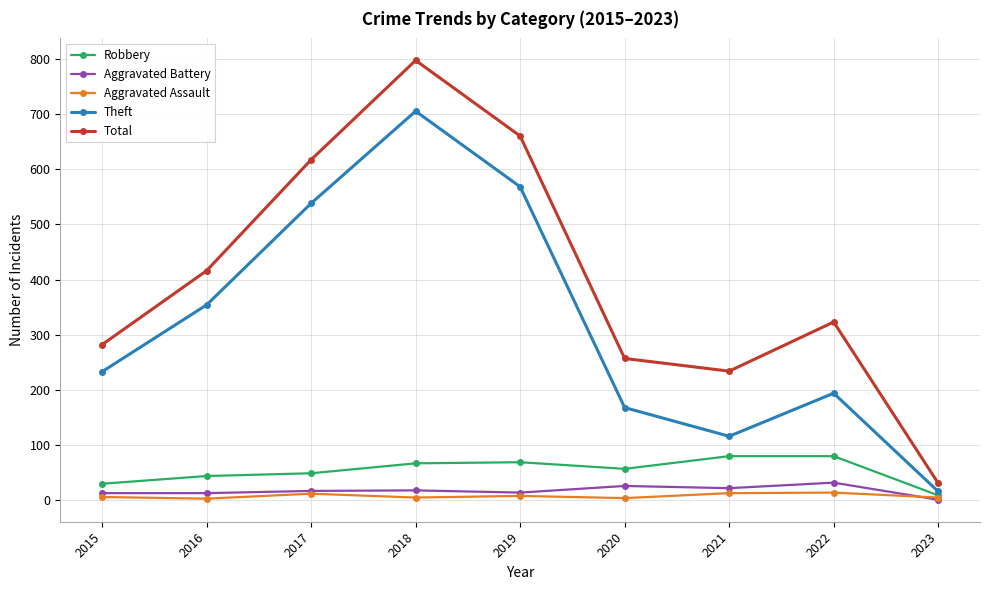

What is the minimum value shown in the chart?

1